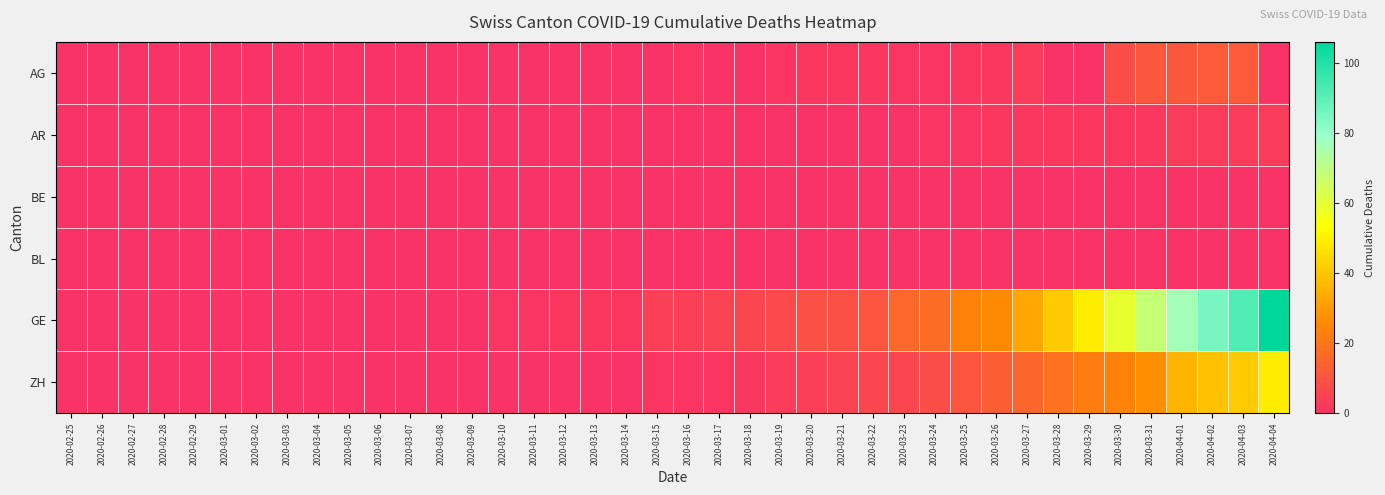

Reading left to right, extract all data points from this chart.

AG: 2020-02-25=0	2020-02-26=0	2020-02-27=0	2020-02-28=0	2020-02-29=0	2020-03-01=0	2020-03-02=0	2020-03-03=0	2020-03-04=0	2020-03-05=0	2020-03-06=0	2020-03-07=0	2020-03-08=0	2020-03-09=0	2020-03-10=0	2020-03-11=0	2020-03-12=0	2020-03-13=0	2020-03-14=0	2020-03-15=0	2020-03-16=1	2020-03-17=0	2020-03-18=0	2020-03-19=1	2020-03-20=2	2020-03-21=2	2020-03-22=2	2020-03-23=1	2020-03-24=1	2020-03-25=2	2020-03-26=2	2020-03-27=3	2020-03-28=0	2020-03-29=0	2020-03-30=8	2020-03-31=11	2020-04-01=11	2020-04-02=12	2020-04-03=12	2020-04-04=0
AR: 2020-02-25=0	2020-02-26=0	2020-02-27=0	2020-02-28=0	2020-02-29=0	2020-03-01=0	2020-03-02=0	2020-03-03=0	2020-03-04=0	2020-03-05=0	2020-03-06=0	2020-03-07=0	2020-03-08=0	2020-03-09=0	2020-03-10=0	2020-03-11=0	2020-03-12=0	2020-03-13=0	2020-03-14=0	2020-03-15=0	2020-03-16=0	2020-03-17=0	2020-03-18=0	2020-03-19=0	2020-03-20=0	2020-03-21=0	2020-03-22=0	2020-03-23=0	2020-03-24=1	2020-03-25=1	2020-03-26=2	2020-03-27=2	2020-03-28=2	2020-03-29=2	2020-03-30=2	2020-03-31=2	2020-04-01=3	2020-04-02=3	2020-04-03=3	2020-04-04=3
BE: 2020-02-25=0	2020-02-26=0	2020-02-27=0	2020-02-28=0	2020-02-29=0	2020-03-01=0	2020-03-02=0	2020-03-03=0	2020-03-04=0	2020-03-05=0	2020-03-06=0	2020-03-07=0	2020-03-08=0	2020-03-09=0	2020-03-10=0	2020-03-11=0	2020-03-12=0	2020-03-13=0	2020-03-14=0	2020-03-15=0	2020-03-16=0	2020-03-17=0	2020-03-18=0	2020-03-19=0	2020-03-20=0	2020-03-21=0	2020-03-22=0	2020-03-23=0	2020-03-24=0	2020-03-25=0	2020-03-26=0	2020-03-27=0	2020-03-28=0	2020-03-29=0	2020-03-30=0	2020-03-31=0	2020-04-01=0	2020-04-02=0	2020-04-03=0	2020-04-04=0
BL: 2020-02-25=0	2020-02-26=0	2020-02-27=0	2020-02-28=0	2020-02-29=0	2020-03-01=0	2020-03-02=0	2020-03-03=0	2020-03-04=0	2020-03-05=0	2020-03-06=0	2020-03-07=0	2020-03-08=0	2020-03-09=0	2020-03-10=0	2020-03-11=0	2020-03-12=0	2020-03-13=0	2020-03-14=0	2020-03-15=0	2020-03-16=0	2020-03-17=0	2020-03-18=0	2020-03-19=0	2020-03-20=0	2020-03-21=0	2020-03-22=0	2020-03-23=0	2020-03-24=0	2020-03-25=0	2020-03-26=0	2020-03-27=0	2020-03-28=0	2020-03-29=0	2020-03-30=0	2020-03-31=0	2020-04-01=0	2020-04-02=0	2020-04-03=0	2020-04-04=0
GE: 2020-02-25=0	2020-02-26=0	2020-02-27=0	2020-02-28=0	2020-02-29=0	2020-03-01=0	2020-03-02=0	2020-03-03=0	2020-03-04=0	2020-03-05=0	2020-03-06=0	2020-03-07=0	2020-03-08=0	2020-03-09=0	2020-03-10=1	2020-03-11=1	2020-03-12=2	2020-03-13=2	2020-03-14=2	2020-03-15=4	2020-03-16=4	2020-03-17=5	2020-03-18=6	2020-03-19=7	2020-03-20=9	2020-03-21=9	2020-03-22=10	2020-03-23=16	2020-03-24=17	2020-03-25=24	2020-03-26=26	2020-03-27=33	2020-03-28=41	2020-03-29=49	2020-03-30=59	2020-03-31=68	2020-04-01=77	2020-04-02=85	2020-04-03=92	2020-04-04=106
ZH: 2020-02-25=0	2020-02-26=0	2020-02-27=0	2020-02-28=0	2020-02-29=0	2020-03-01=0	2020-03-02=0	2020-03-03=0	2020-03-04=0	2020-03-05=0	2020-03-06=0	2020-03-07=0	2020-03-08=0	2020-03-09=0	2020-03-10=0	2020-03-11=0	2020-03-12=0	2020-03-13=0	2020-03-14=0	2020-03-15=1	2020-03-16=1	2020-03-17=1	2020-03-18=2	2020-03-19=3	2020-03-20=4	2020-03-21=5	2020-03-22=6	2020-03-23=6	2020-03-24=8	2020-03-25=10	2020-03-26=13	2020-03-27=15	2020-03-28=19	2020-03-29=22	2020-03-30=24	2020-03-31=27	2020-04-01=36	2020-04-02=39	2020-04-03=41	2020-04-04=49